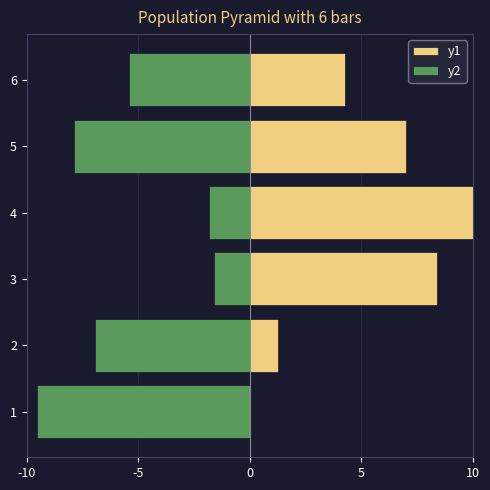

Rank the series by their maximum value, from lowest to highest.

y2, y1